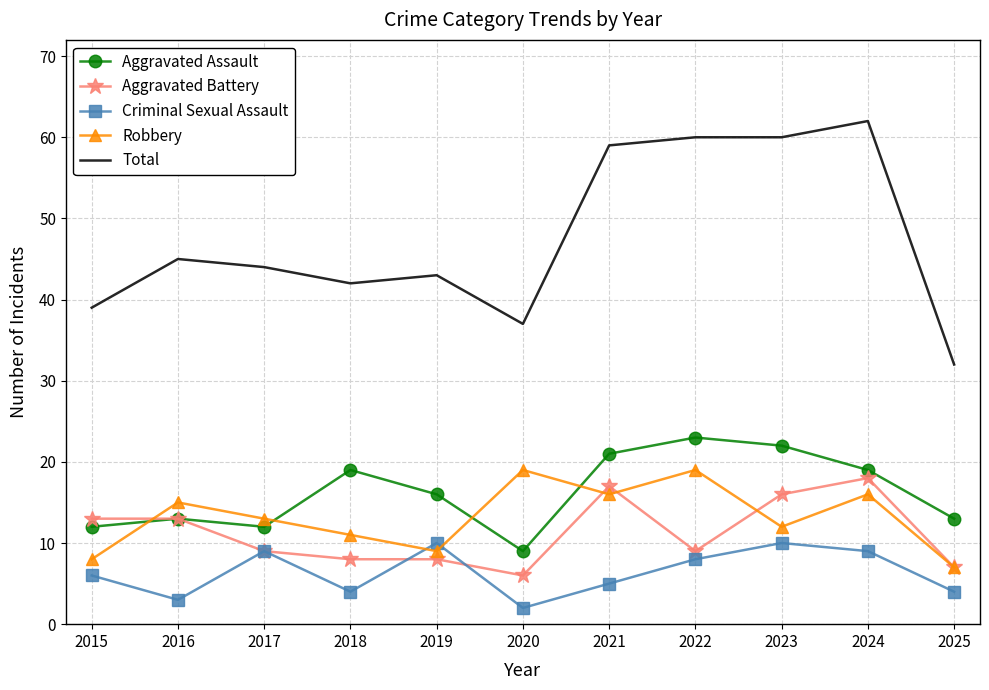

Between which two adjacent categories do Robbery and Aggravated Assault first intersect?

2015 and 2016